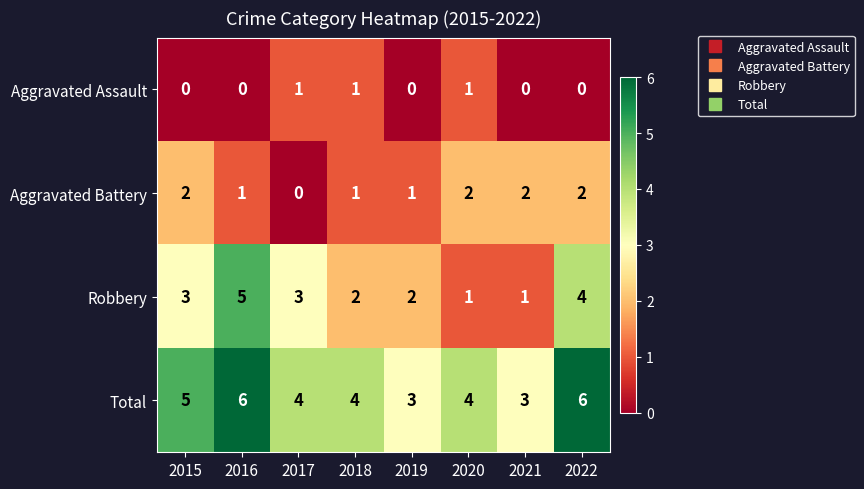

Which series changed the most between 2015 and 2016?

Robbery